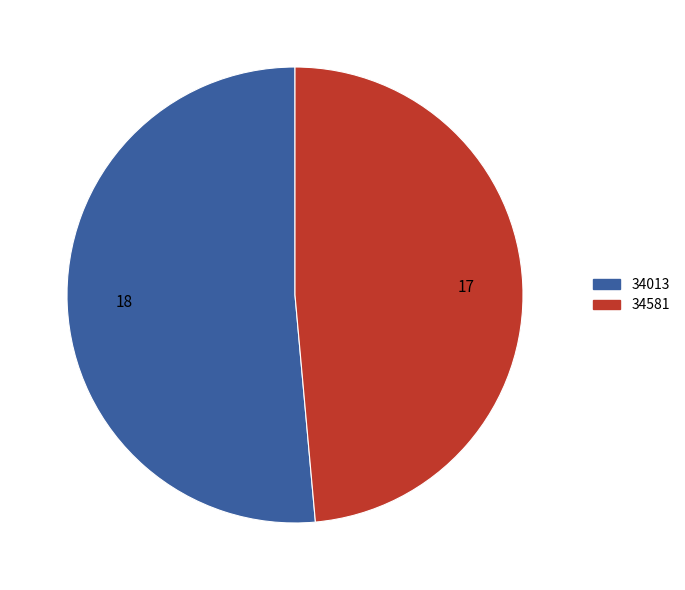

Count the number of slices in the pie.

2